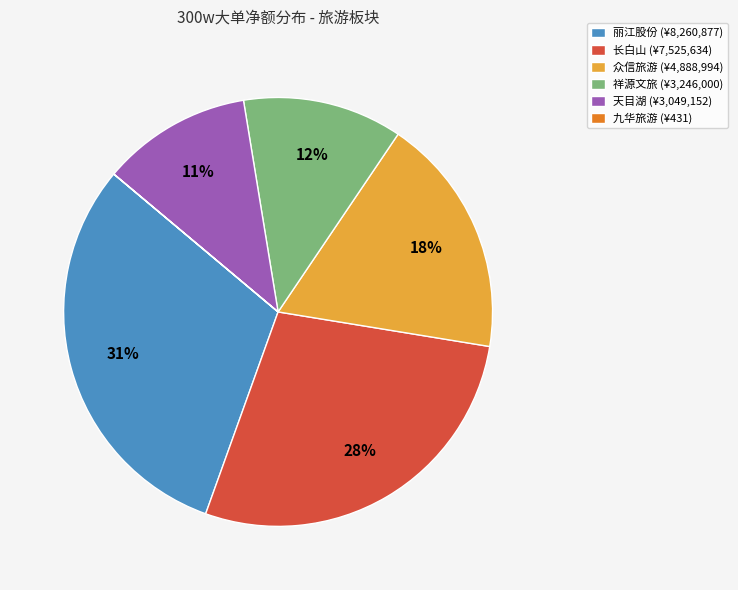

Is there any slice that represents more than half of the pie?

No